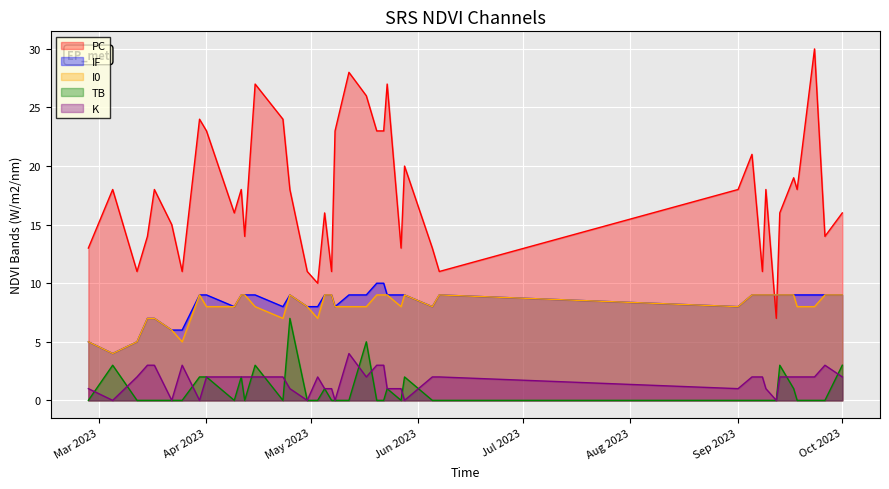

True or false: I0 and TB cross at least once.

False